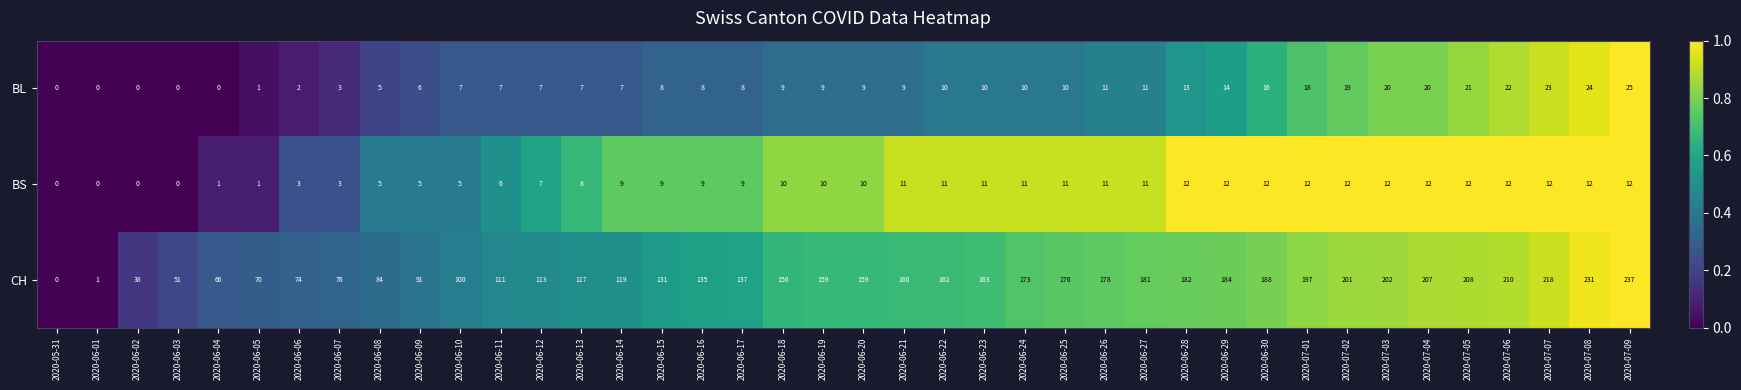

What is the sum of all CH values?

5646